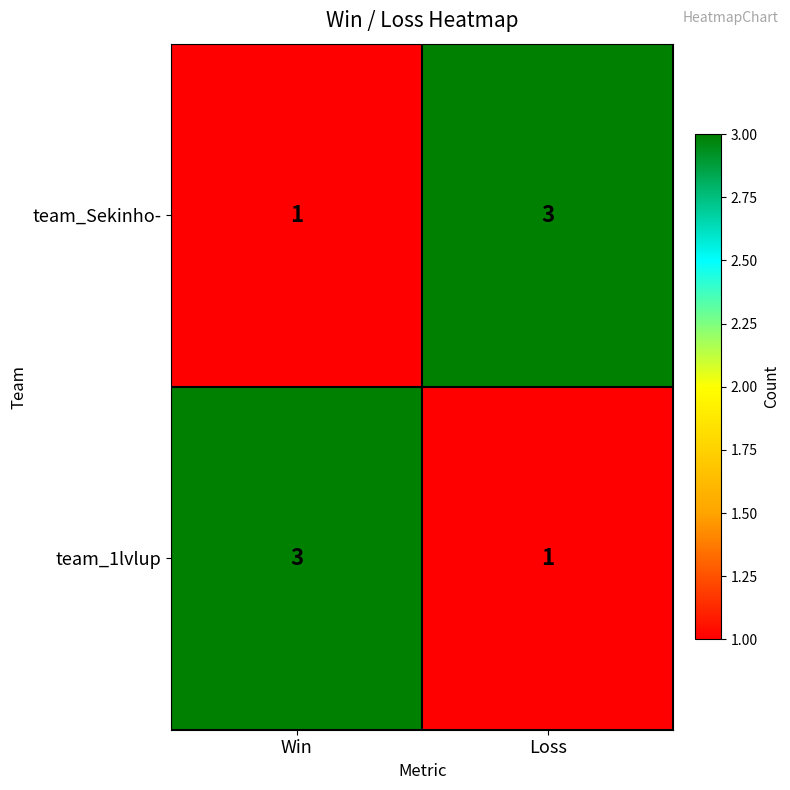

What is the sum of all team_1lvlup values?

4